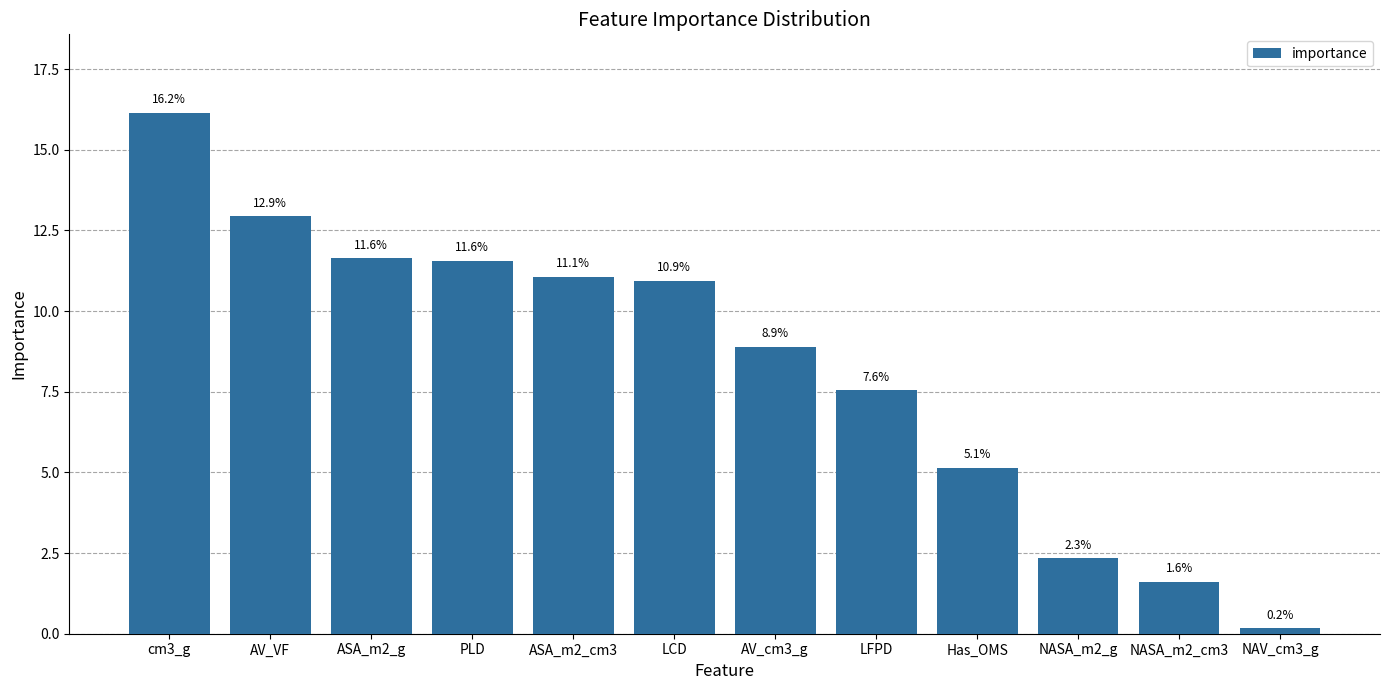

What is the sum of all values?

100.0